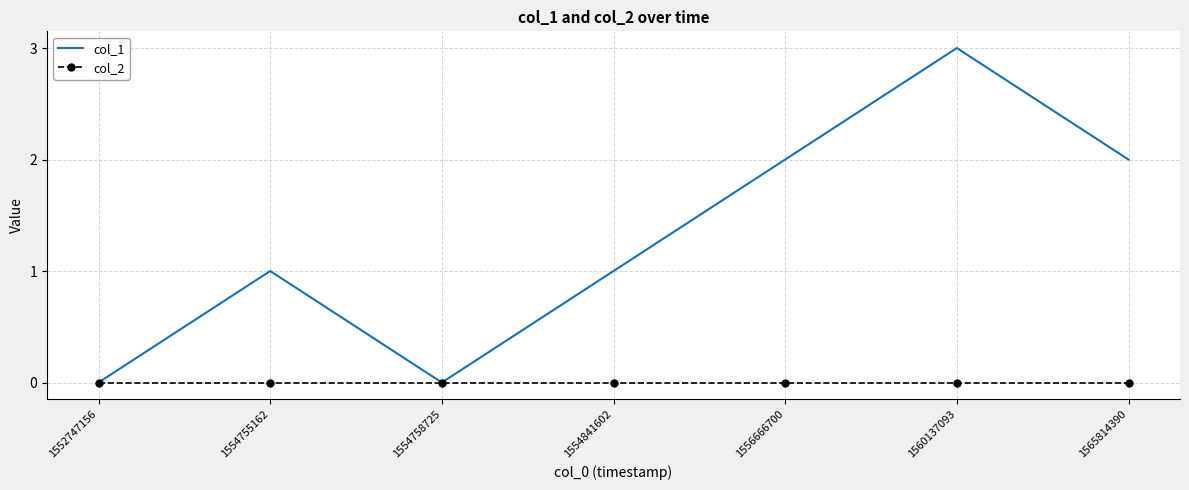

Which series changed the most between 1556666700 and 1560137093?

col_1